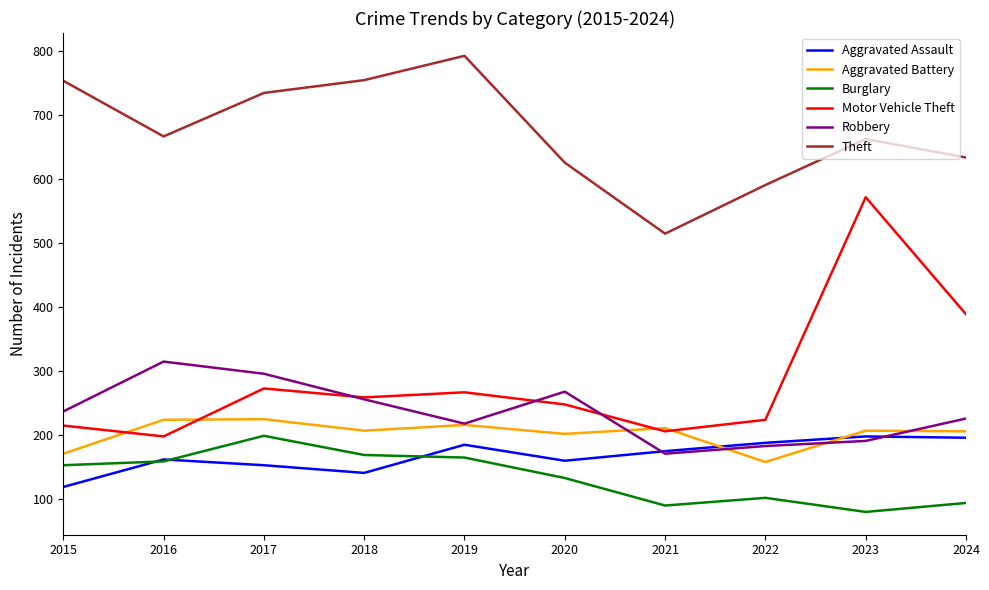

At which category does the chart reach its peak across all series?

2019